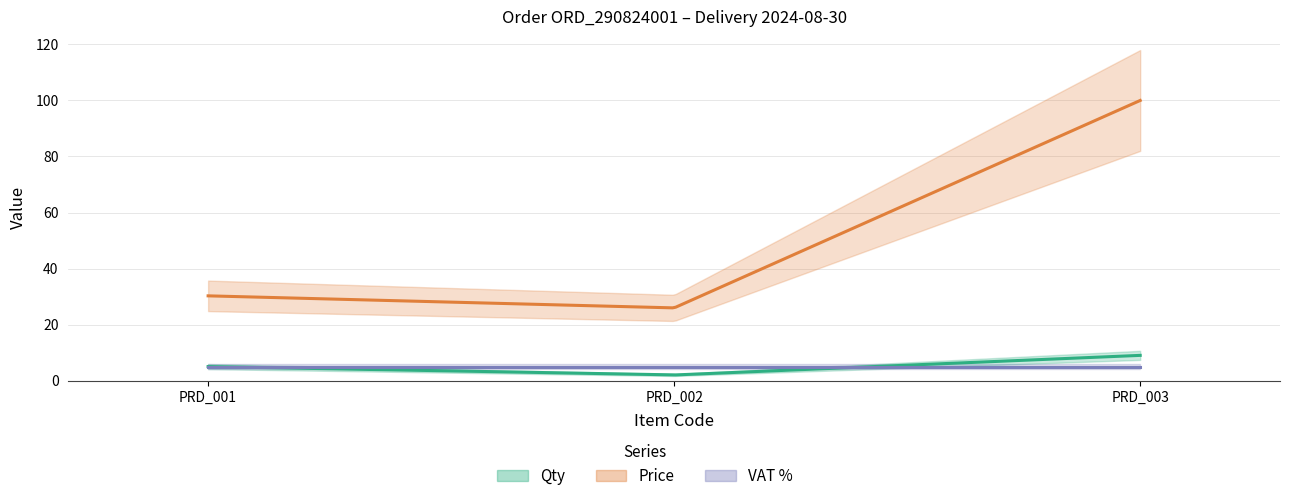

What is the value of the Price point at the 3rd from the left?

100.0